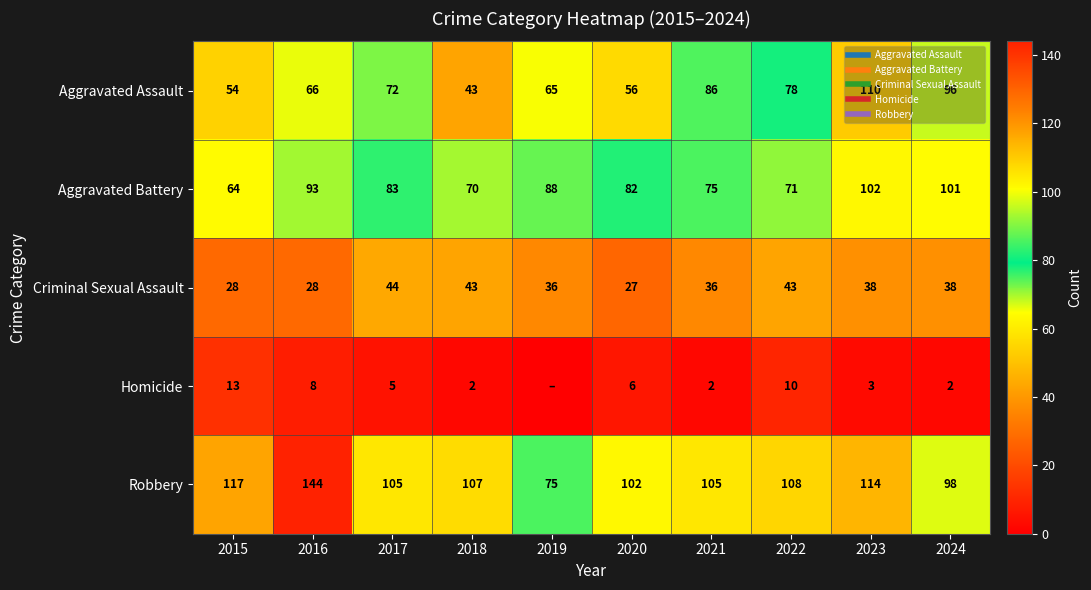

At which category is the sum across all series the highest?

2023